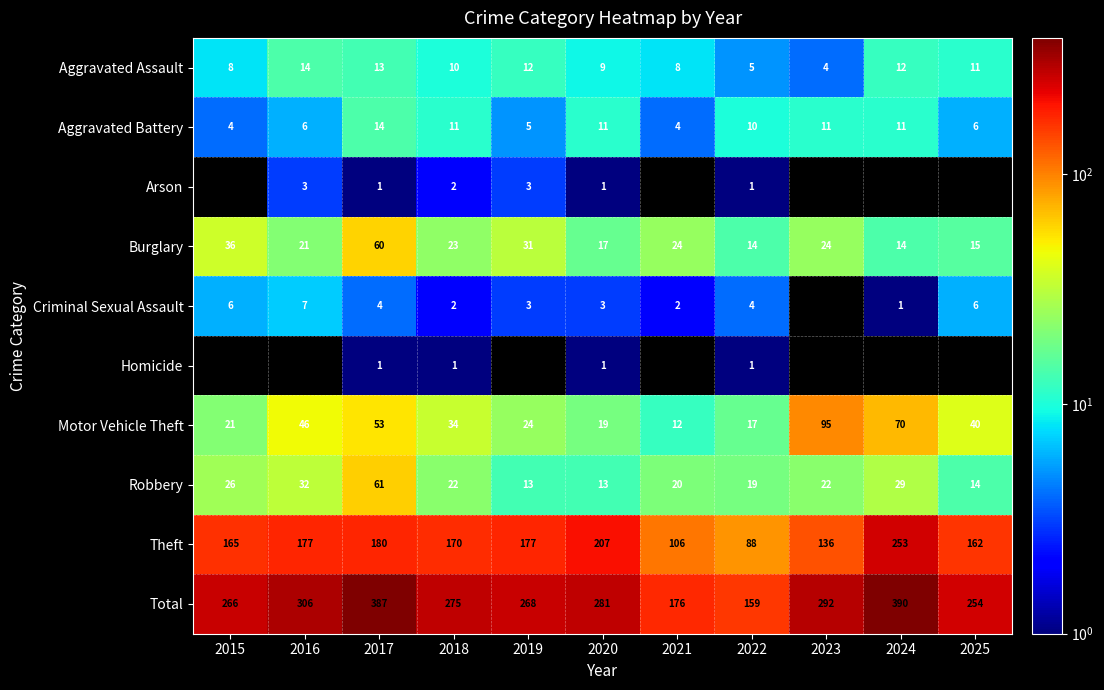

What is the spread (max minus min) of values at 2022?

158